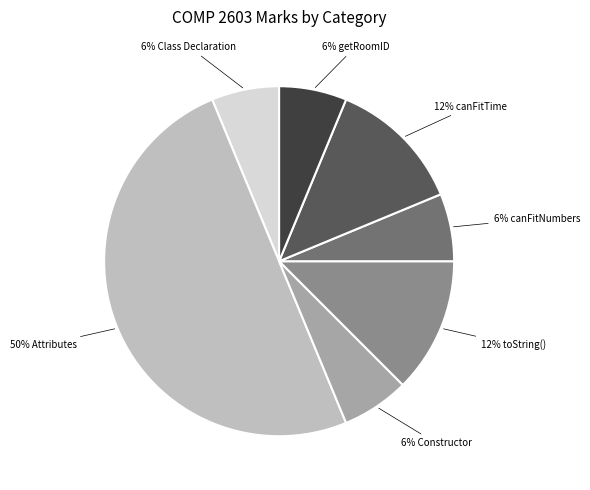

To the nearest percent, what is the average slice percentage?

14%